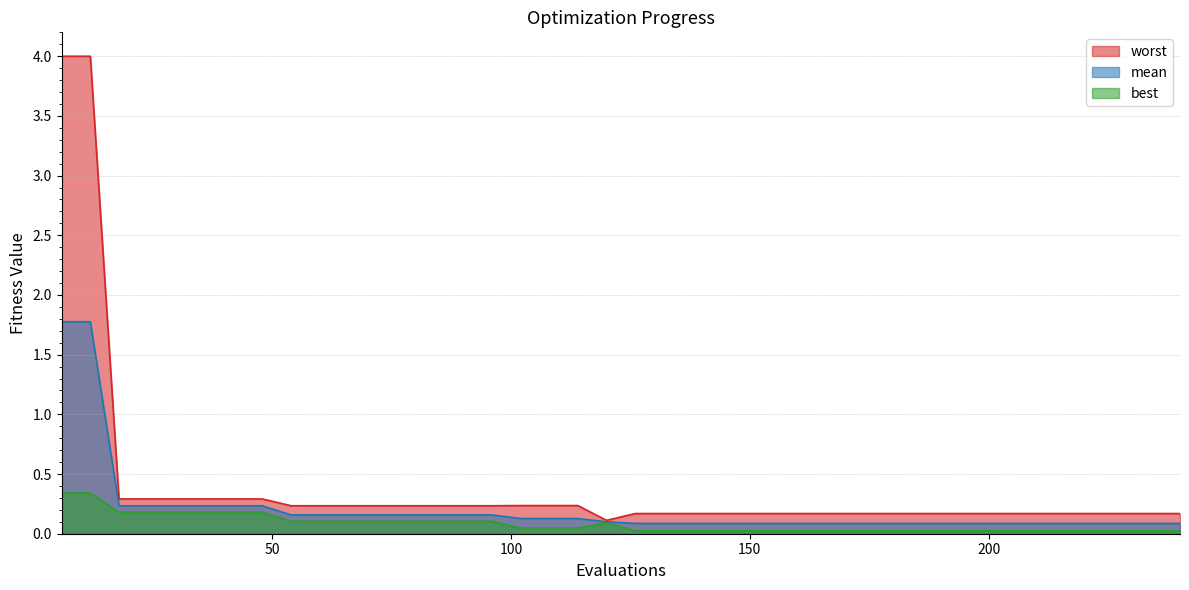

Count the number of categories in the chart.

40